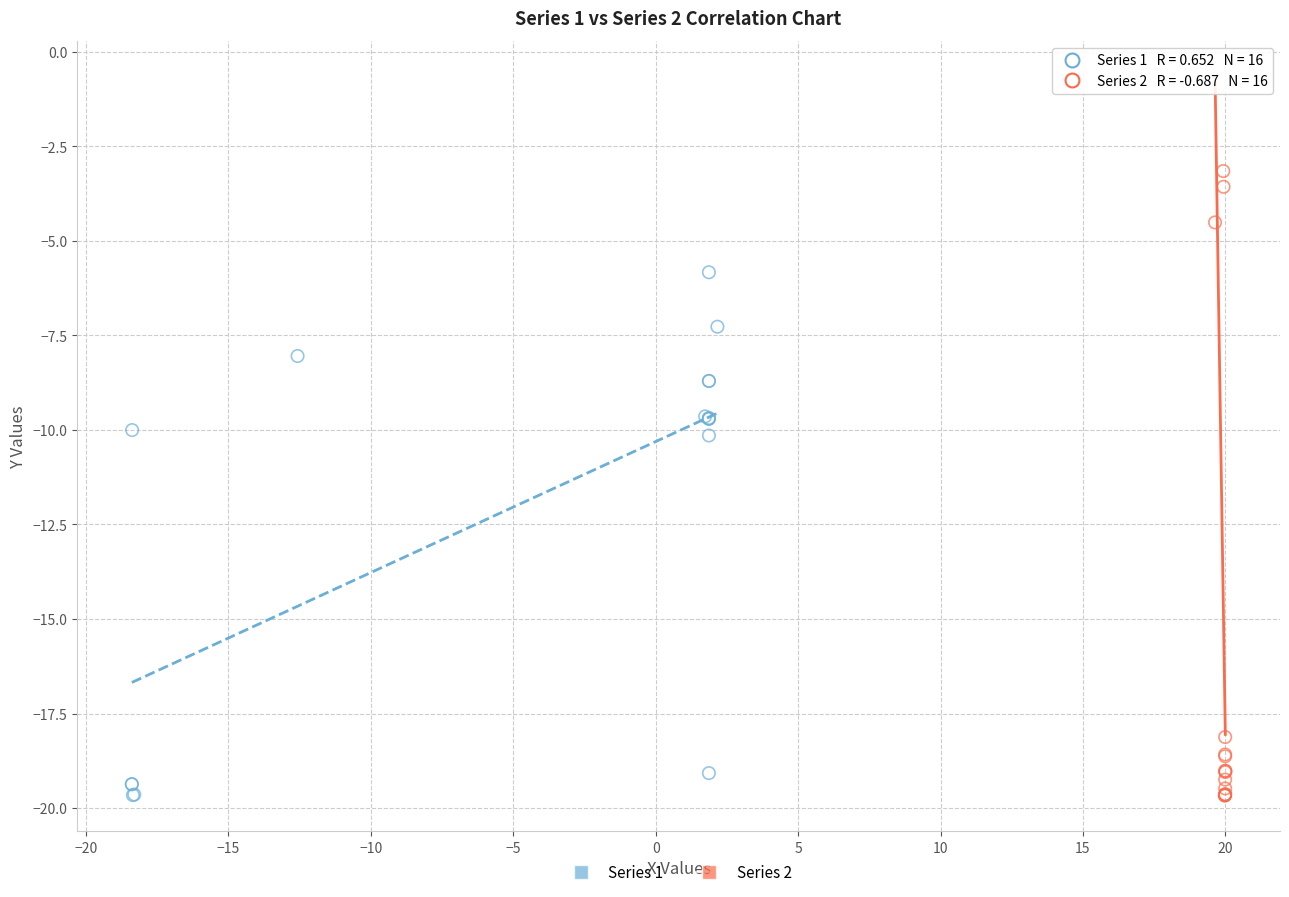

Which series contains the highest Y value?

Series 2